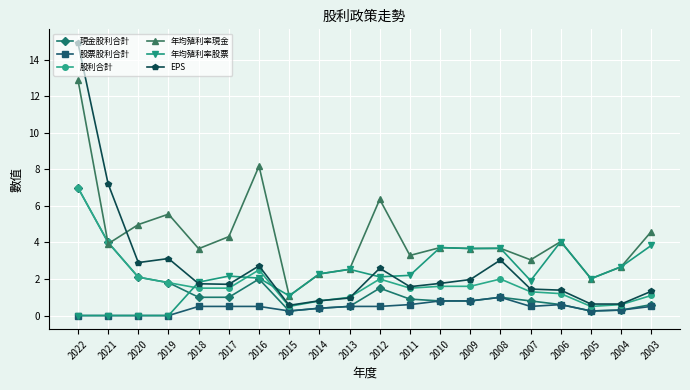

What is the total value across all series at 2009?

12.5